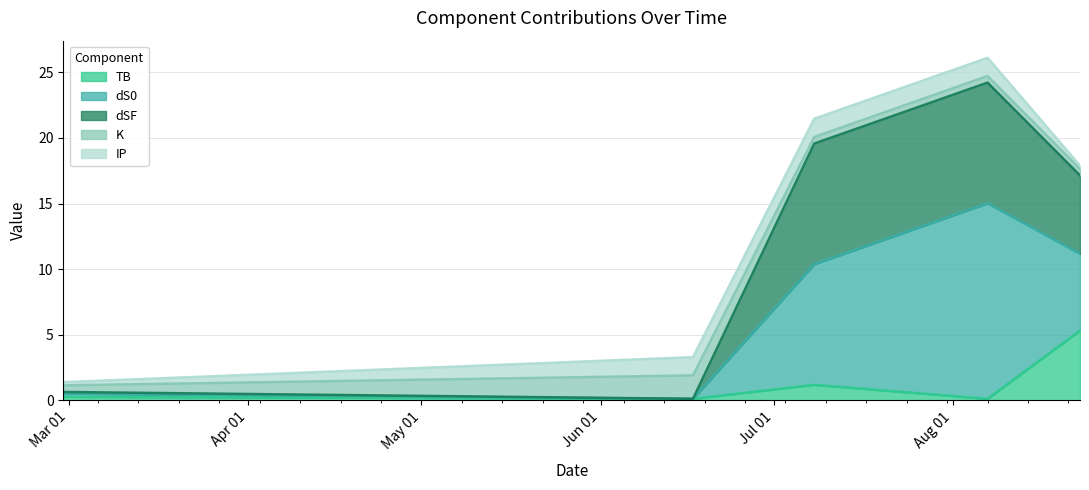

Which series changed the most between 0 and 4?

dSF